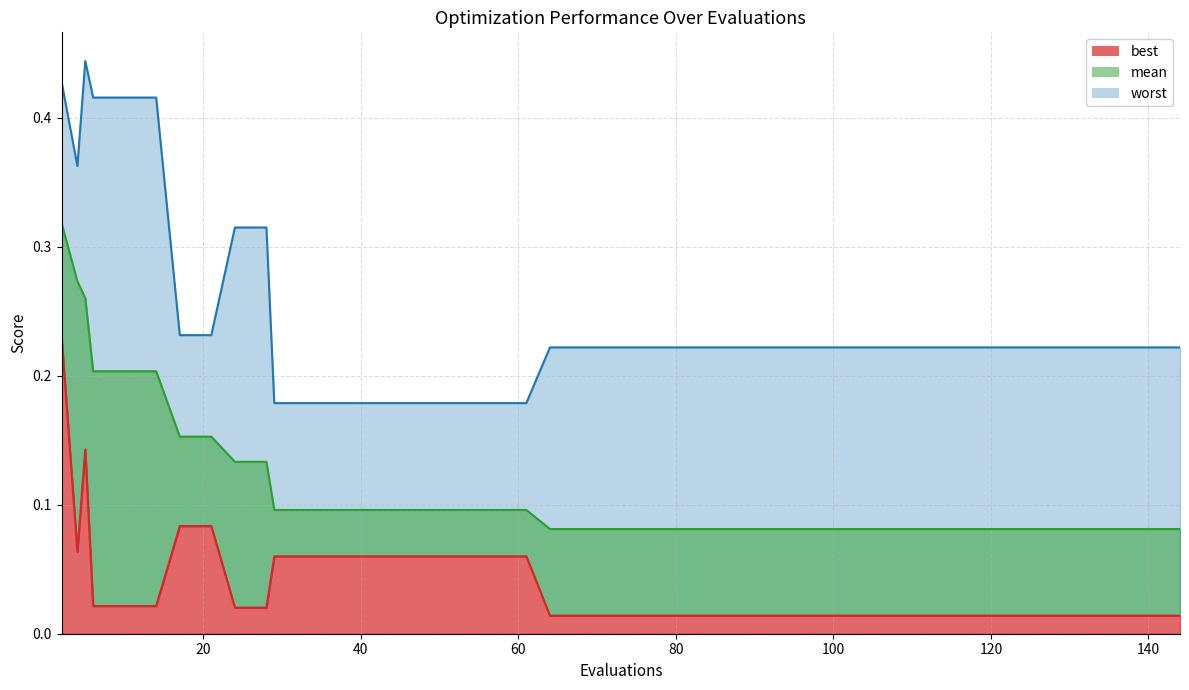

Rank the series by their maximum value, from lowest to highest.

best, mean, worst